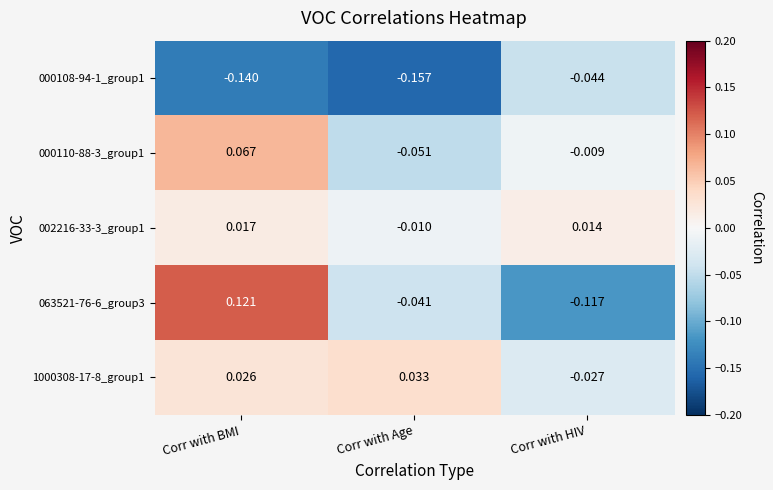

At Corr with BMI, list the series in order from largest to smallest.

063521-76-6_group3, 000110-88-3_group1, 1000308-17-8_group1, 002216-33-3_group1, 000108-94-1_group1